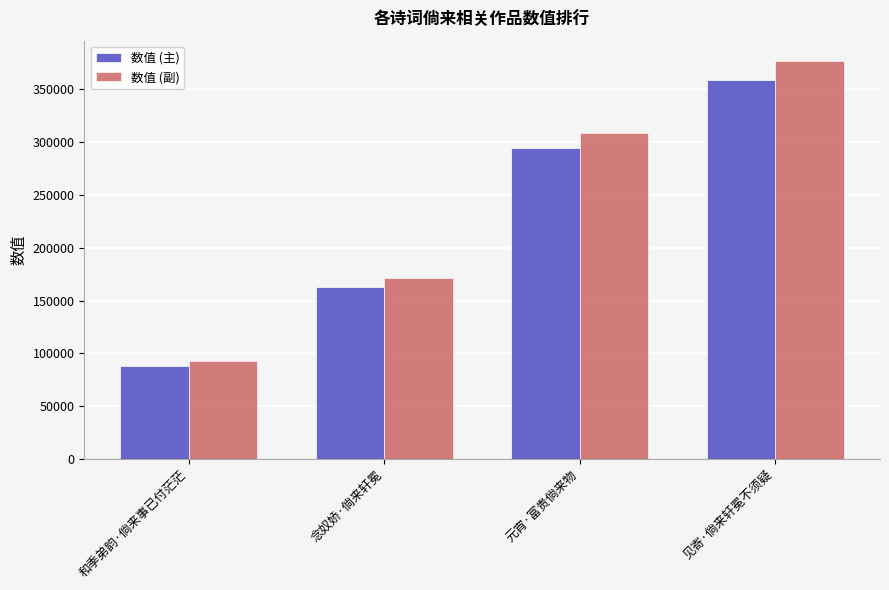

What is the label of the 2nd bar from the right?

元宵·富贵倘来物